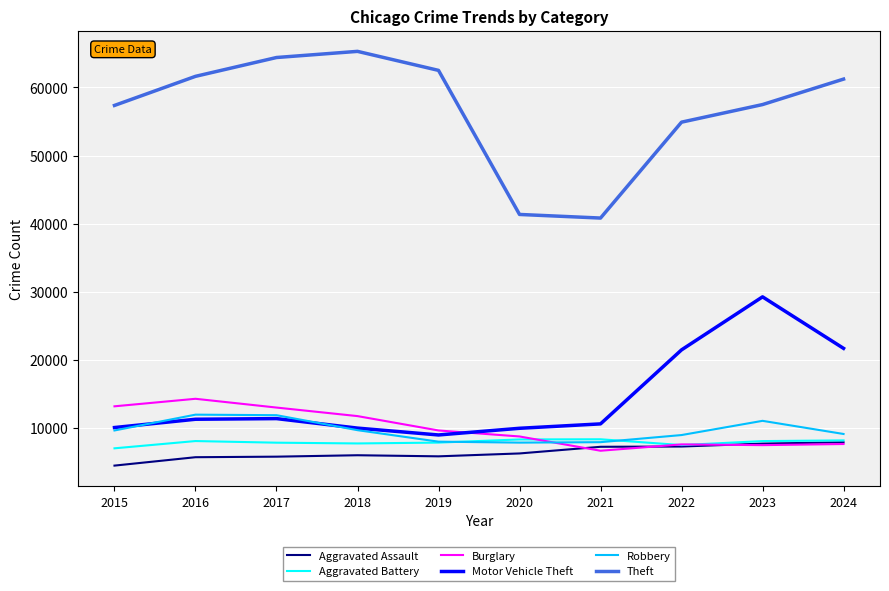

What is the total value across all series at 2021?

81595